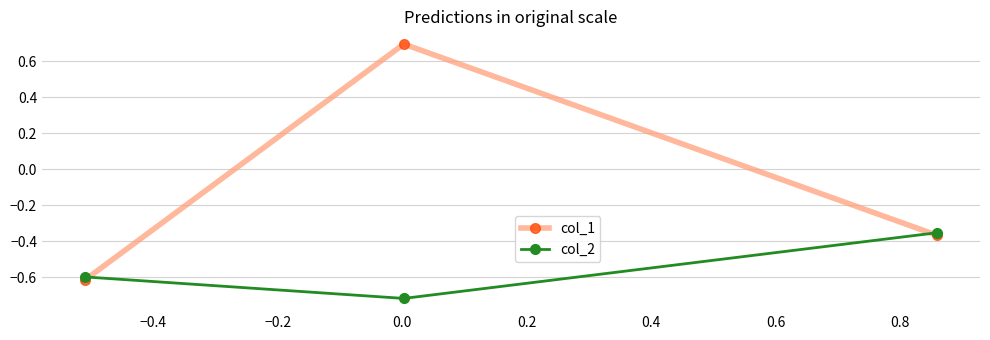

How many values in the col_1 series exceed 0?

1